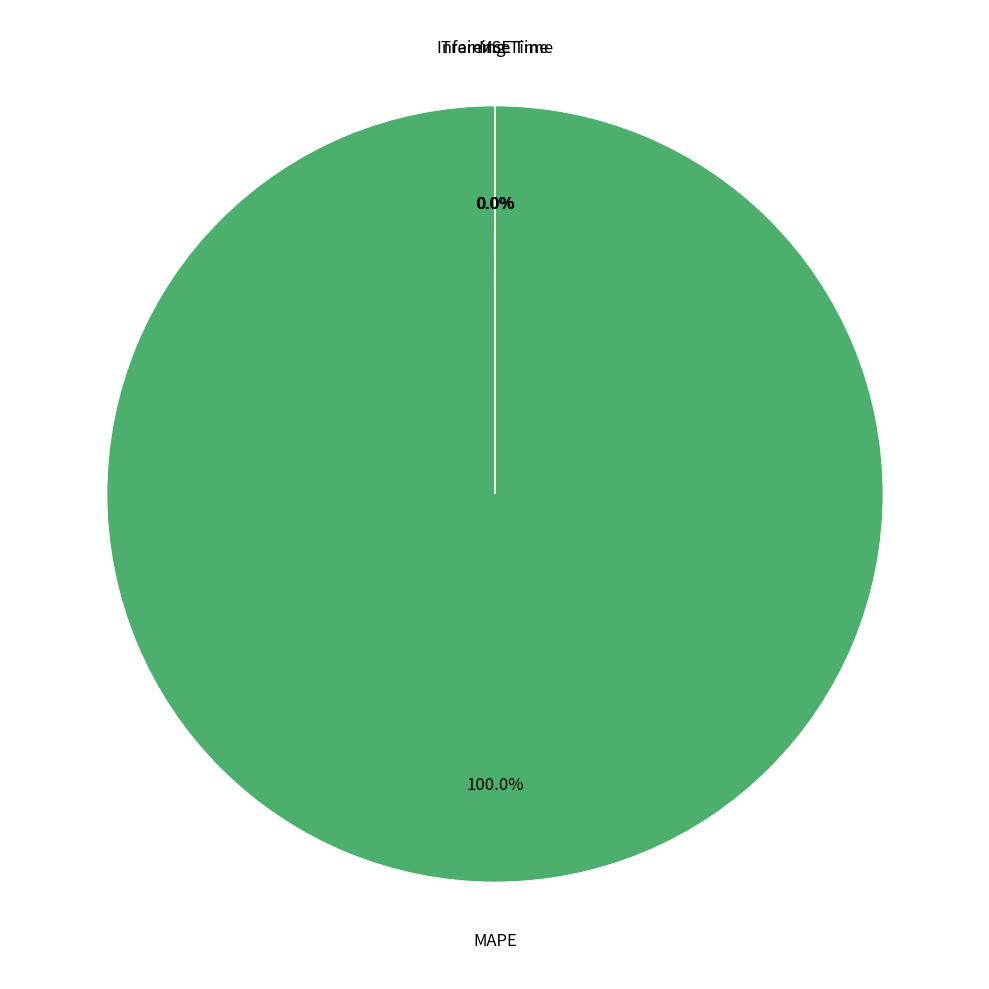

Rank the categories by value from highest to lowest.

MAPE, Training Time, Inference Time, MSE